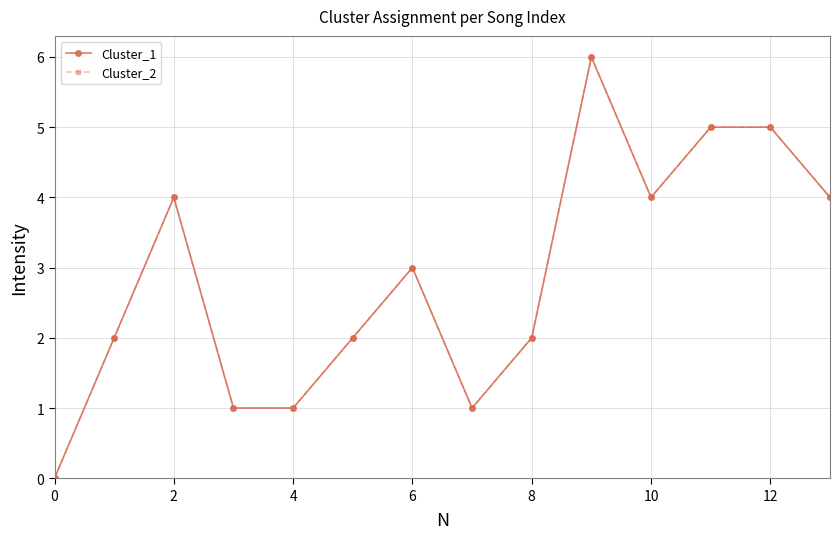

Does the chart have visible grid lines?

Yes